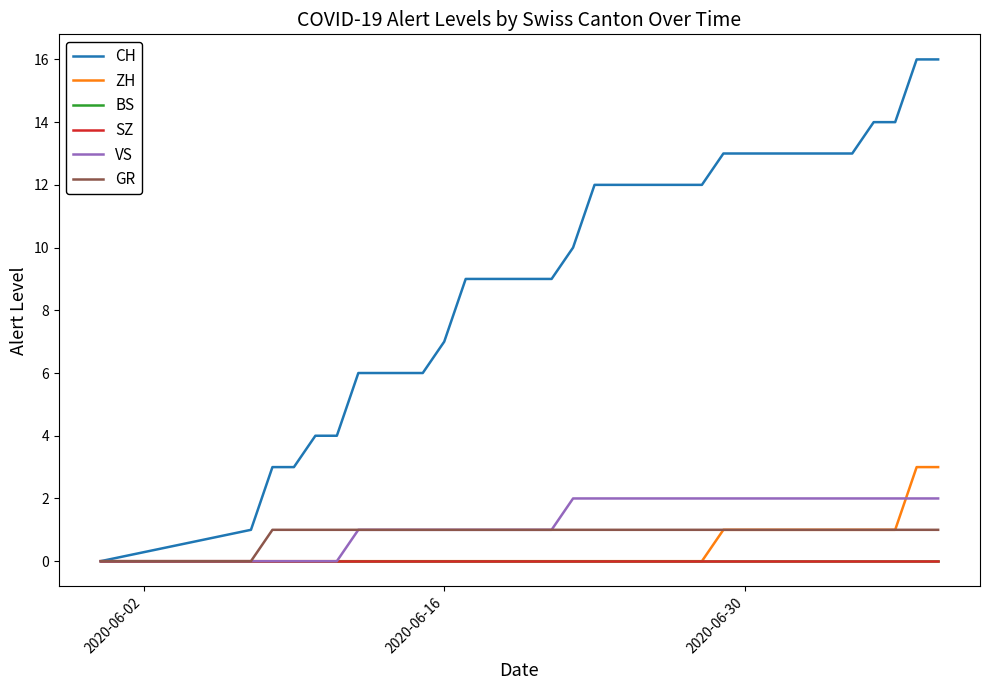

Is this an area chart (filled region under the line)?

No